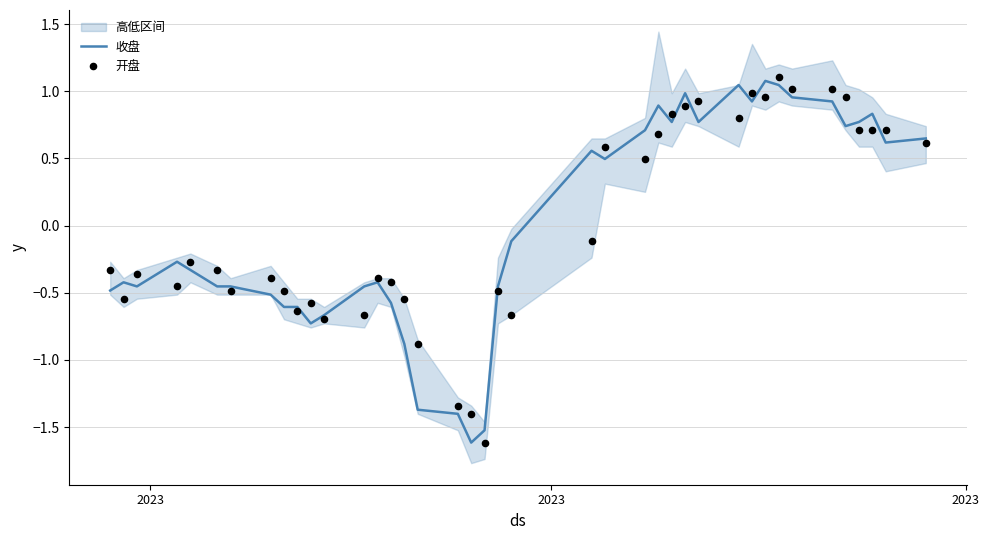

Which series contains the lowest Y value?

收盘